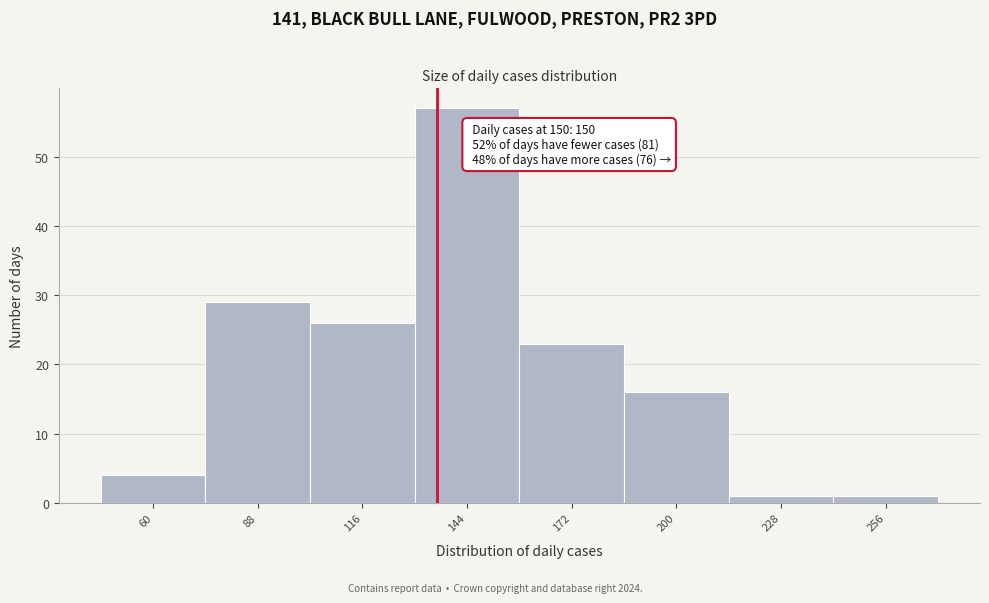

Reading left to right, extract all data points from this chart.

4	29	26	57	23	16	1	1